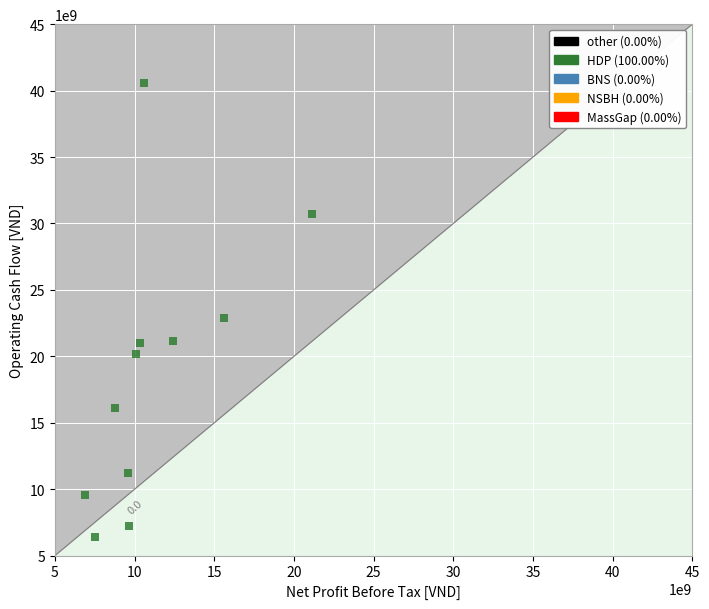

What is the average X value?

11141212005